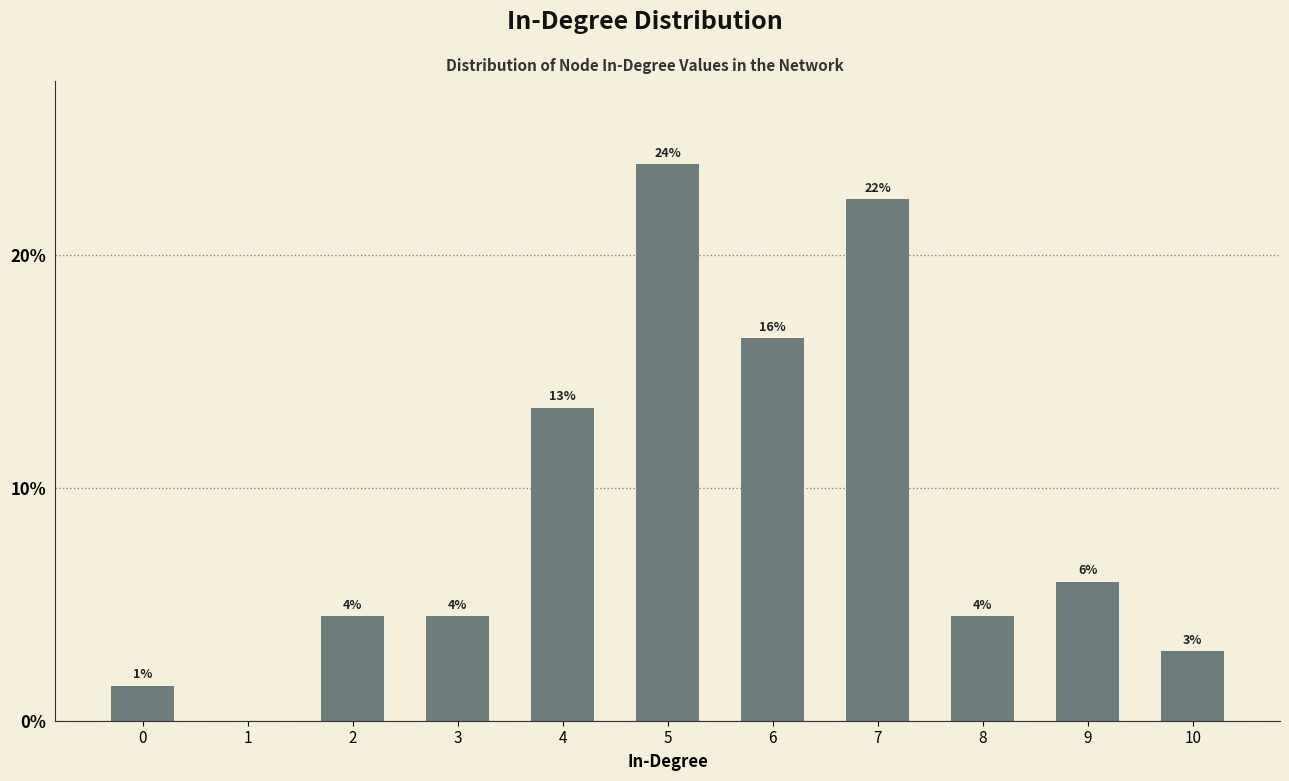

Which label corresponds to the smallest value in the chart?

1